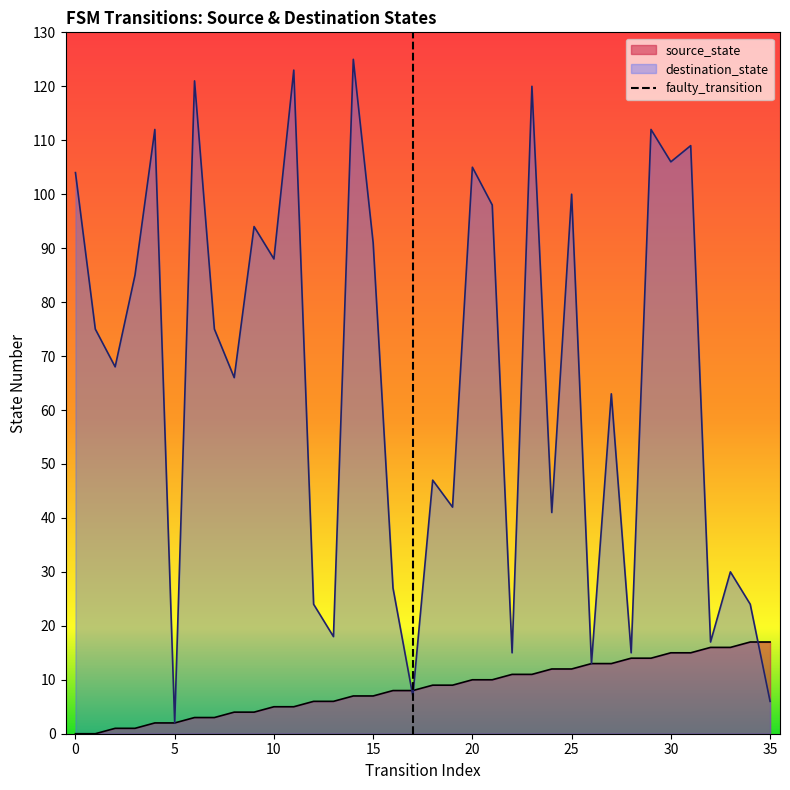

How many data points are less than 1?

1